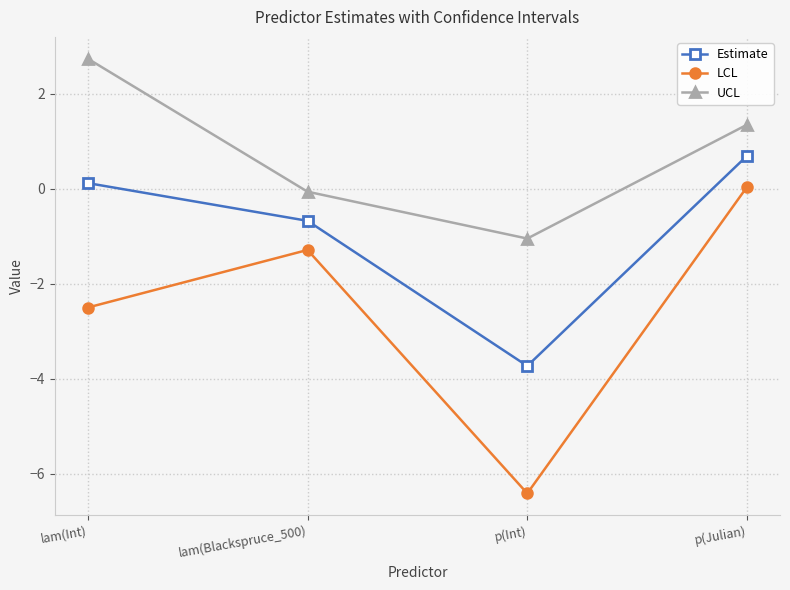

At which label is UCL closest to 0?

lam(Blackspruce_500)